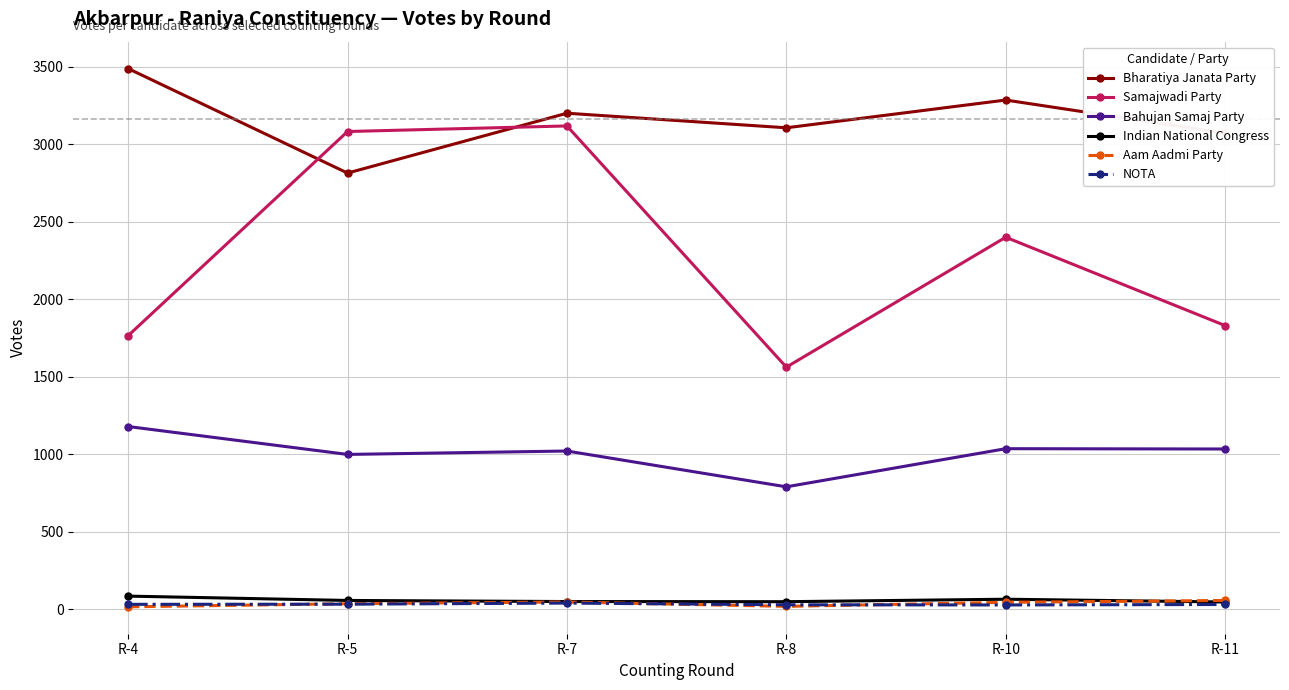

How many lines are shown in the chart?

6